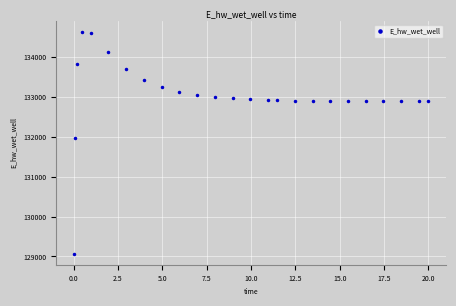

What Y value in the scatter plot is closest to 131849?

131969.9